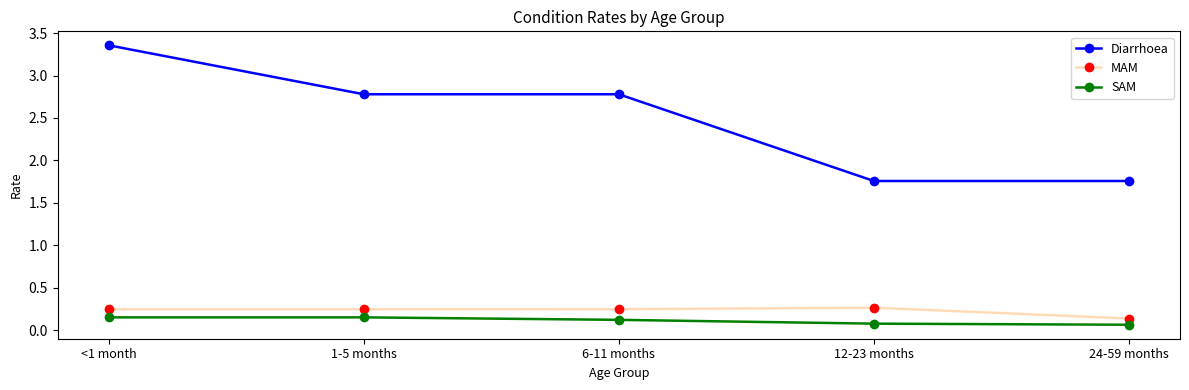

At which category does the chart reach its peak across all series?

<1 month